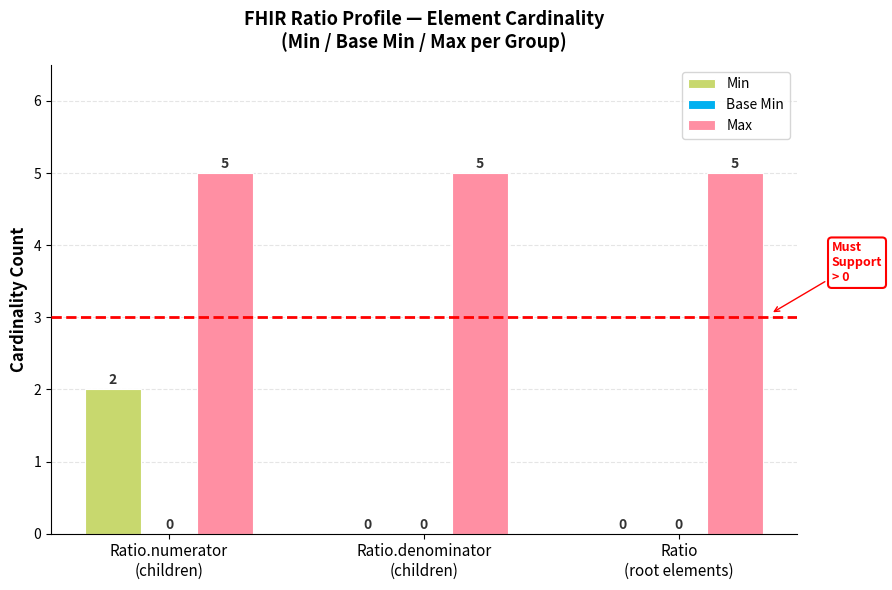

How many series are shown in this chart?

2